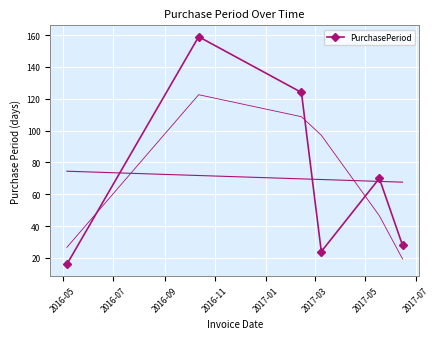

What is the minimum value for PurchasePeriod?

16